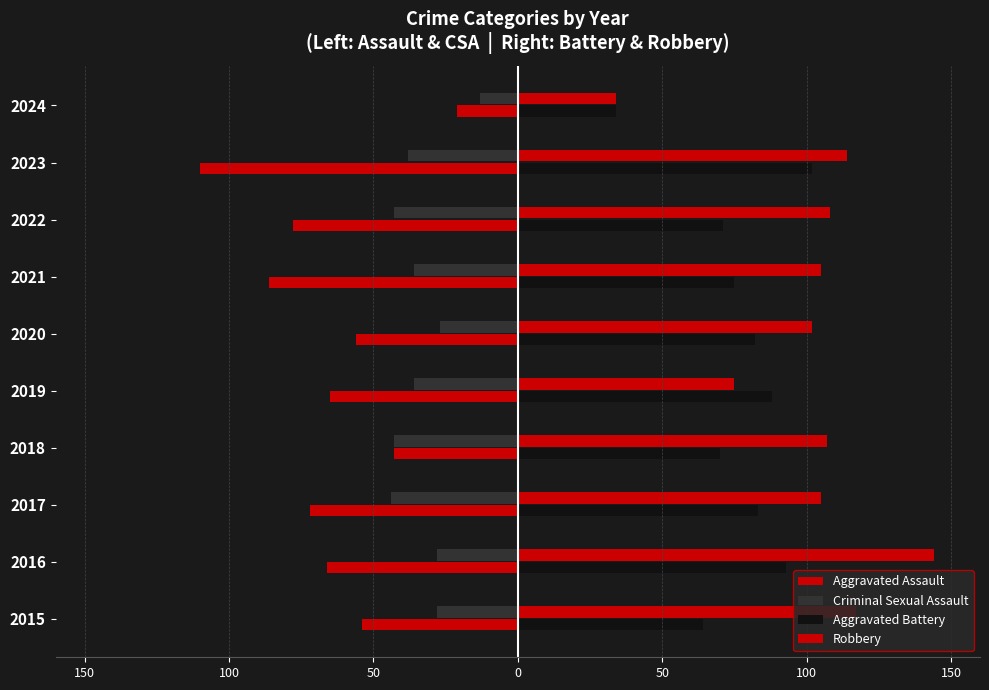

At how many categories does at least one series exceed 0?

10